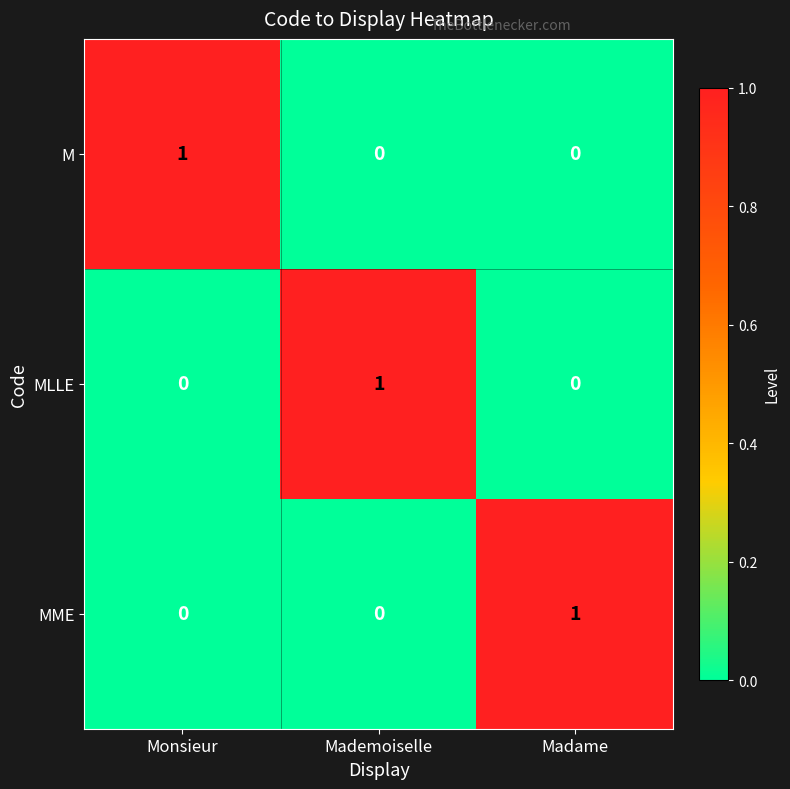

How many categories are shown in the chart?

3